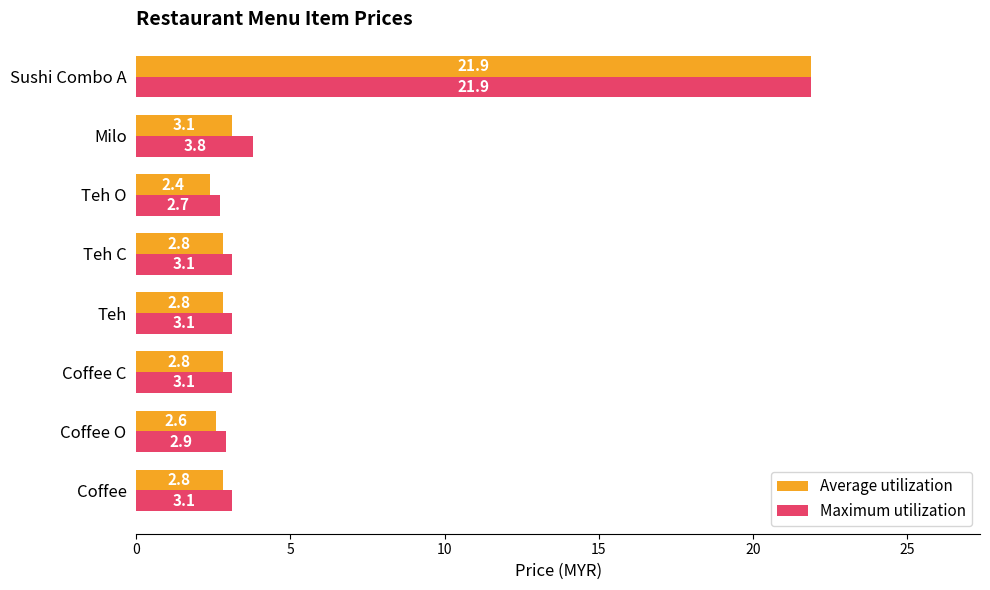

Which category has the highest value in the Maximum utilization series?

Sushi Combo A